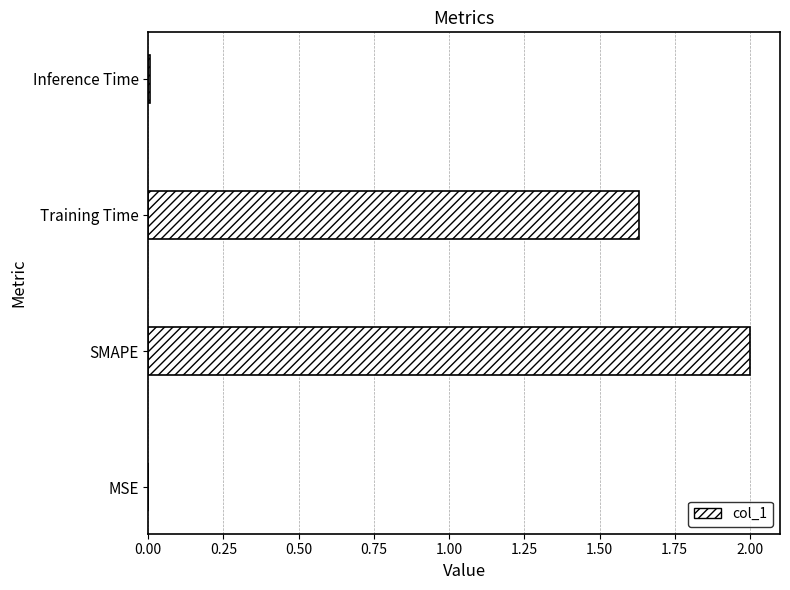

What is the change in value from SMAPE to Training Time?

-0.4